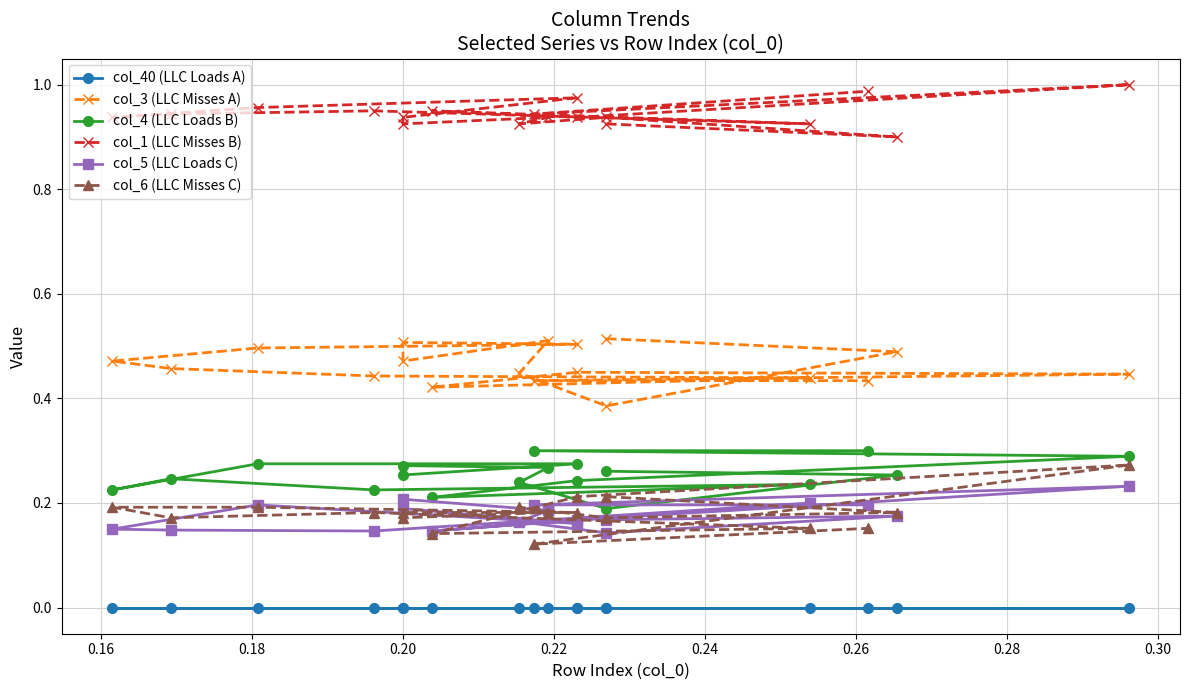

What are all the series names shown in the legend?

col_40 (LLC Loads A), col_3 (LLC Misses A), col_4 (LLC Loads B), col_1 (LLC Misses B), col_5 (LLC Loads C), col_6 (LLC Misses C)